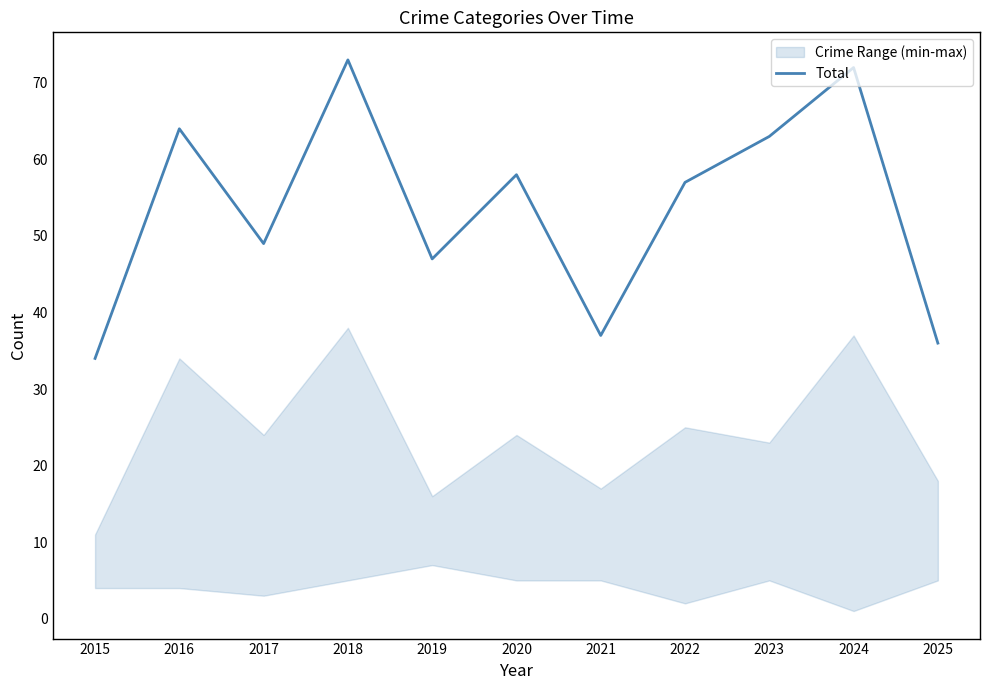

Does the chart display data point markers on the line(s)?

No